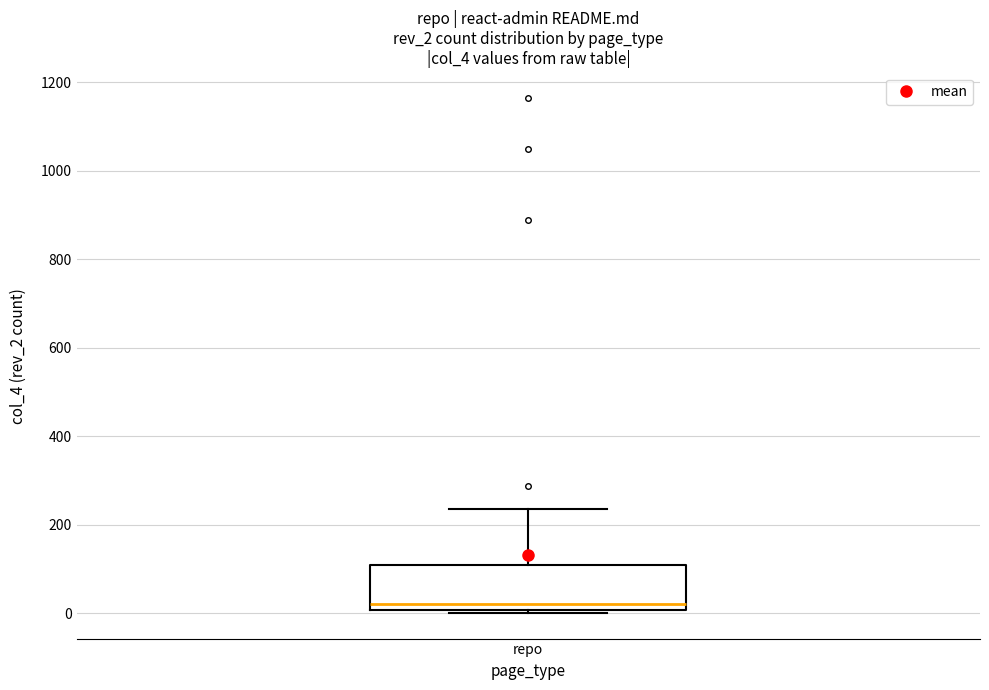

Read this box plot against the y-axis: the position of the median line, the range covered by the box, and the ends of both whiskers. The values are not printed on the chart, so give them approximately, as read against the axis.

median 20, box 0 to 120, whiskers 0 (just below the box's lower edge) to 240